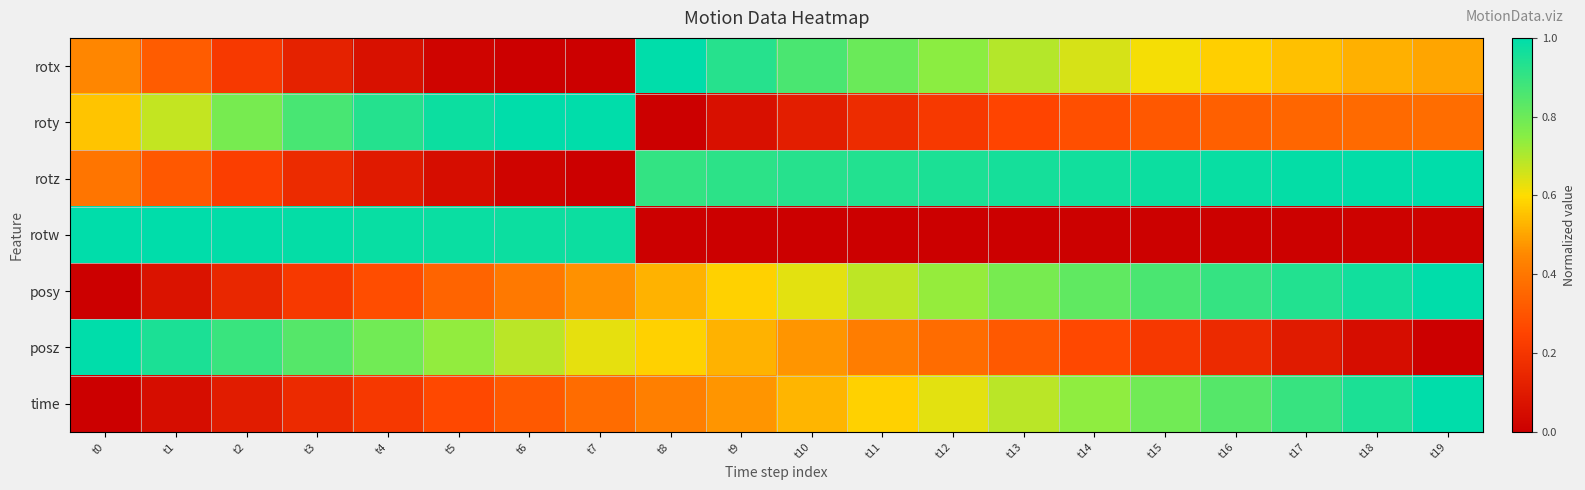

At which category is the sum across all series the highest?

t19